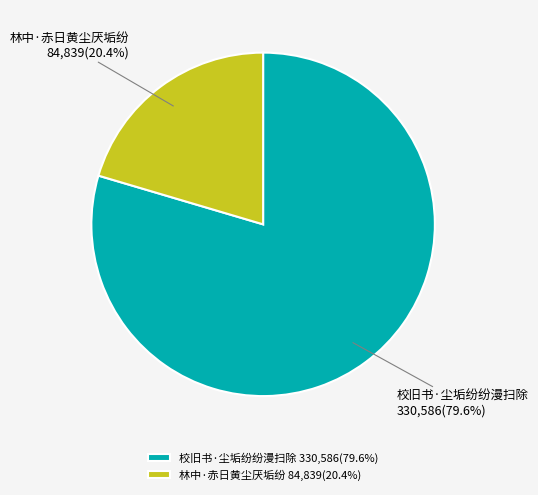

Does 校旧书·尘垢纷纷漫扫除 account for over 50% of the chart?

Yes